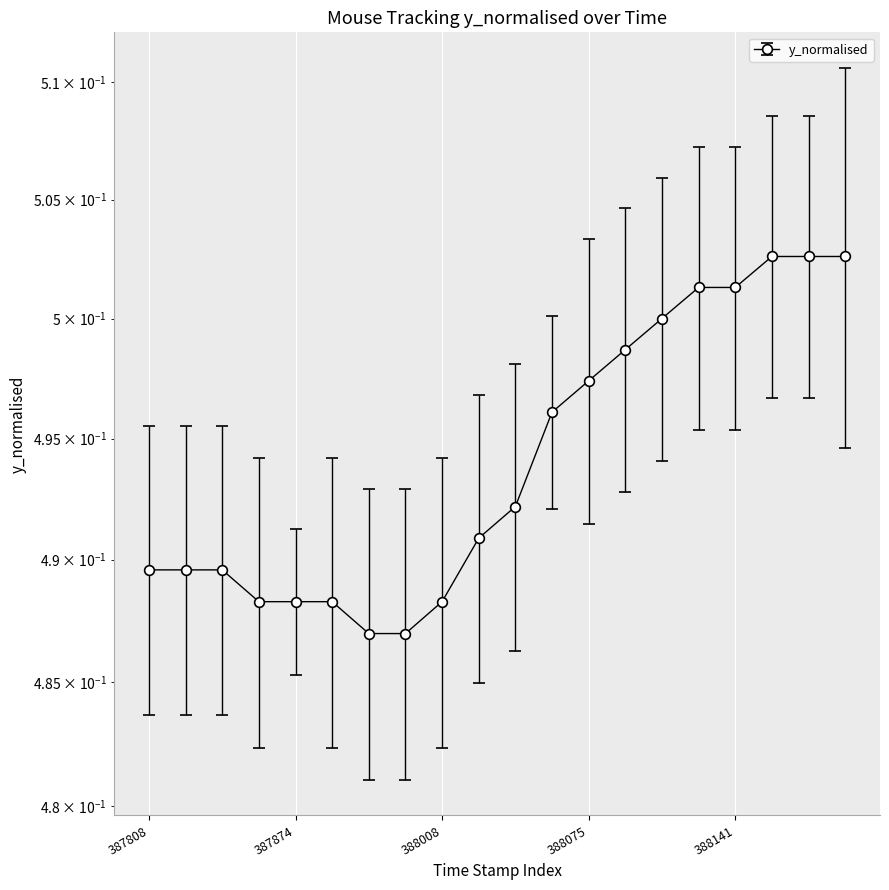

What is the smallest value displayed?

0.5